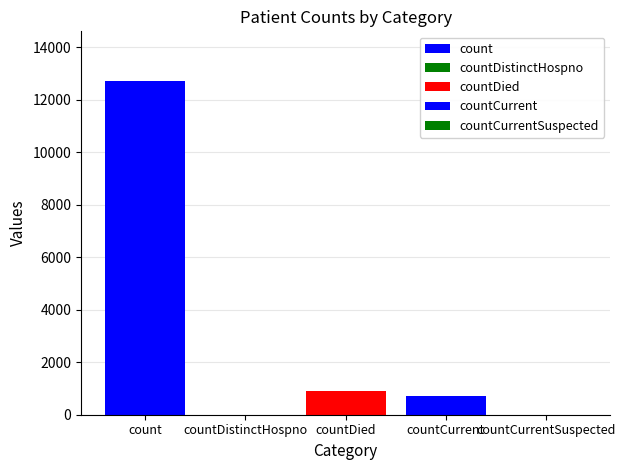

Which label corresponds to the smallest value in the chart?

countDistinctHospno